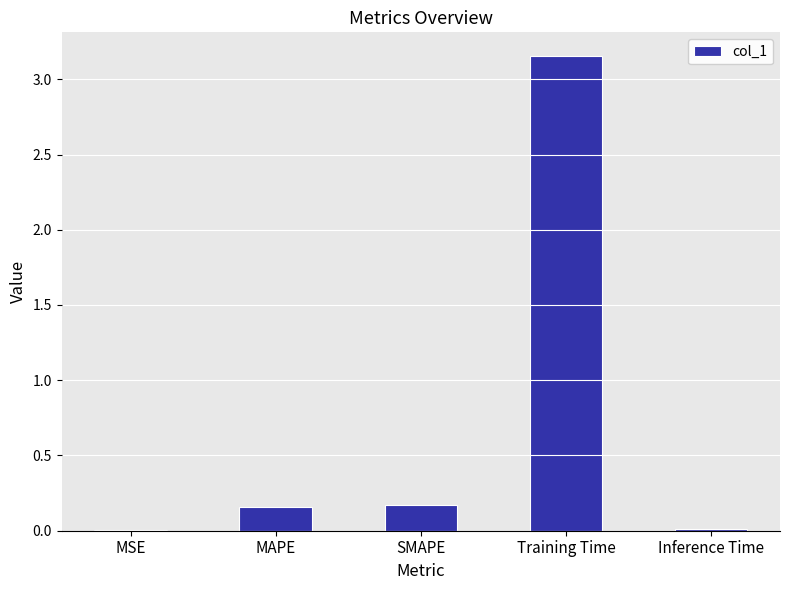

Which category has the highest value across all series?

Training Time